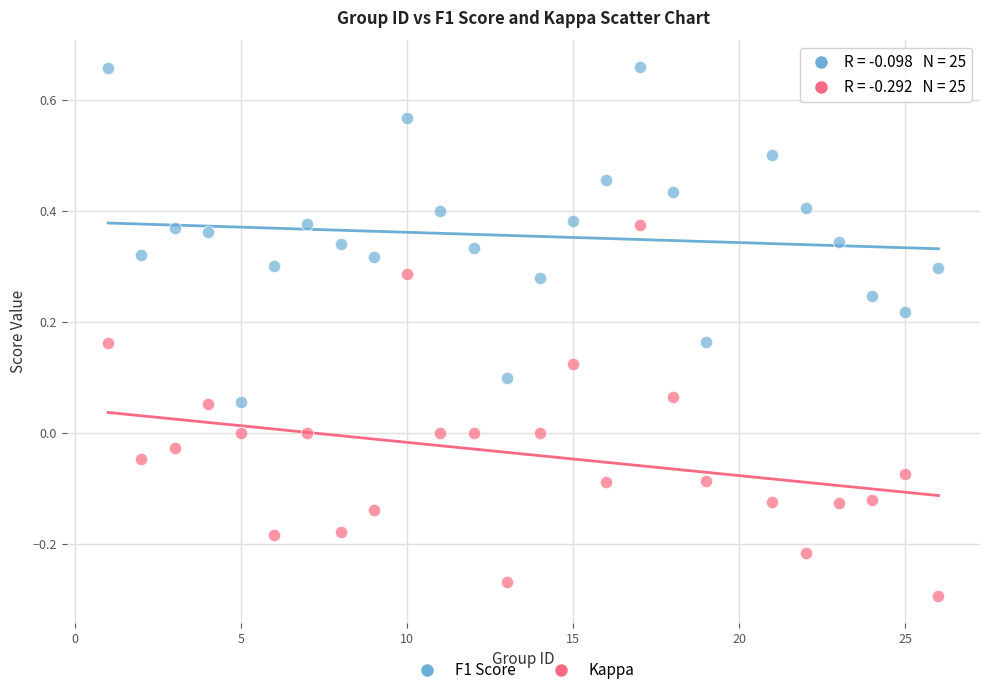

Across all data points, what is the range of Y values (max minus min)?

1.0